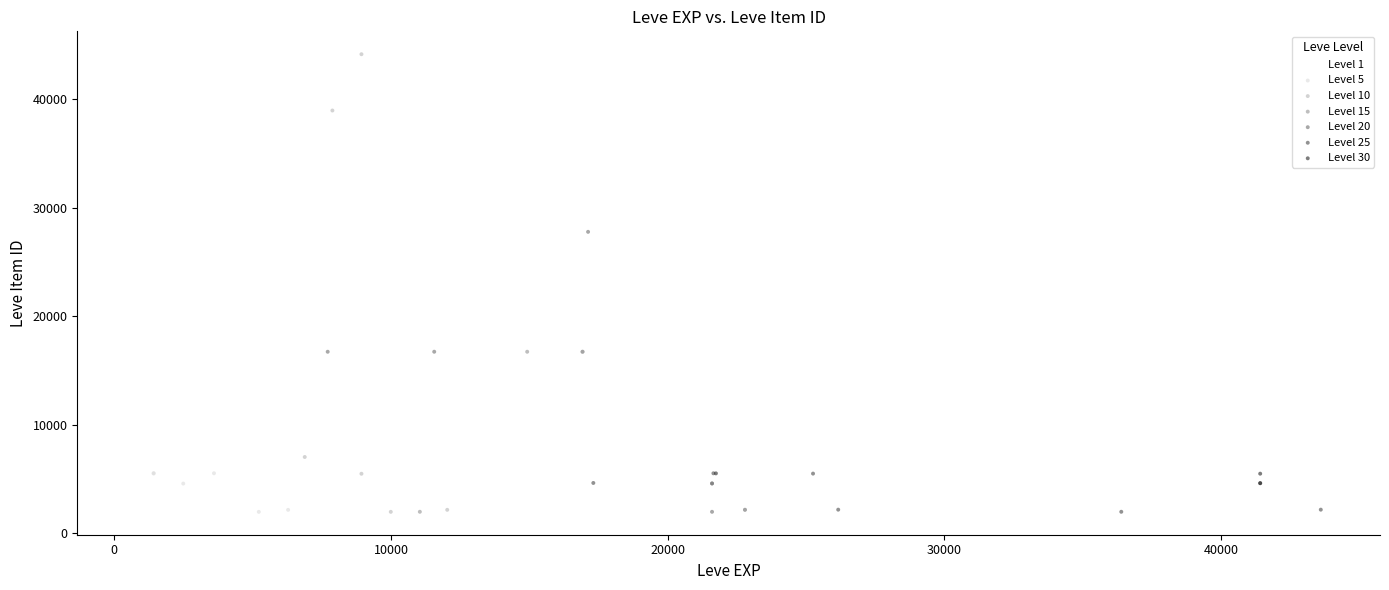

Which series has the widest spread of Y values?

Level 10